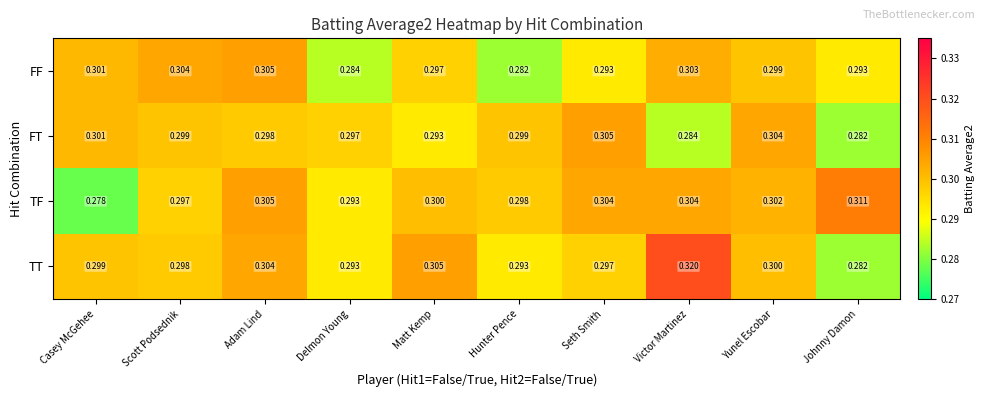

At which label is FT closest to 0?

Johnny Damon